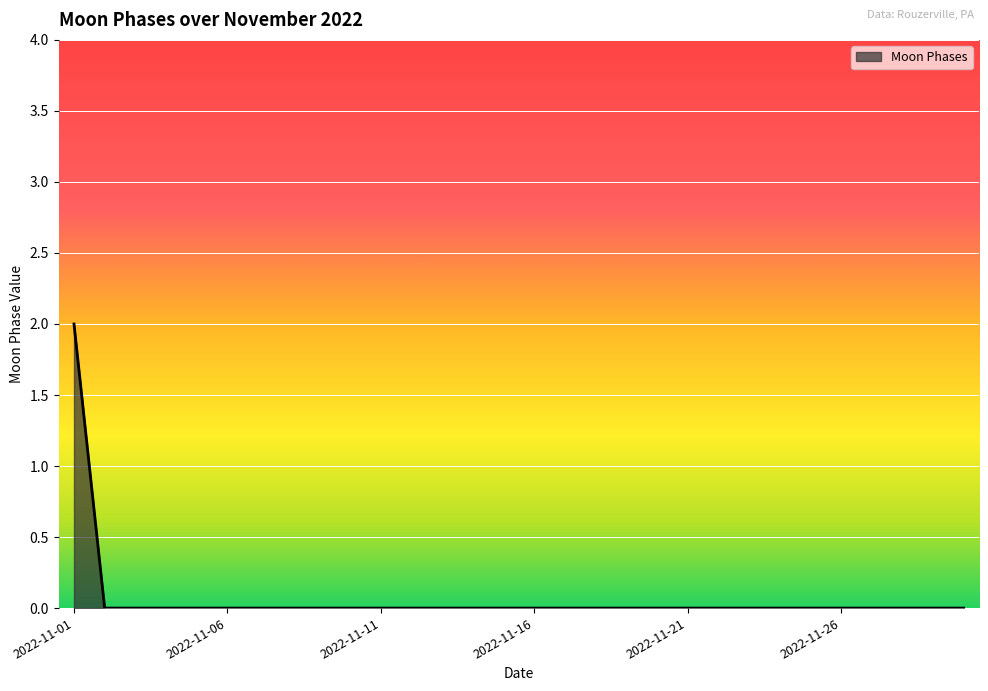

Does the chart display data point markers on the line(s)?

No